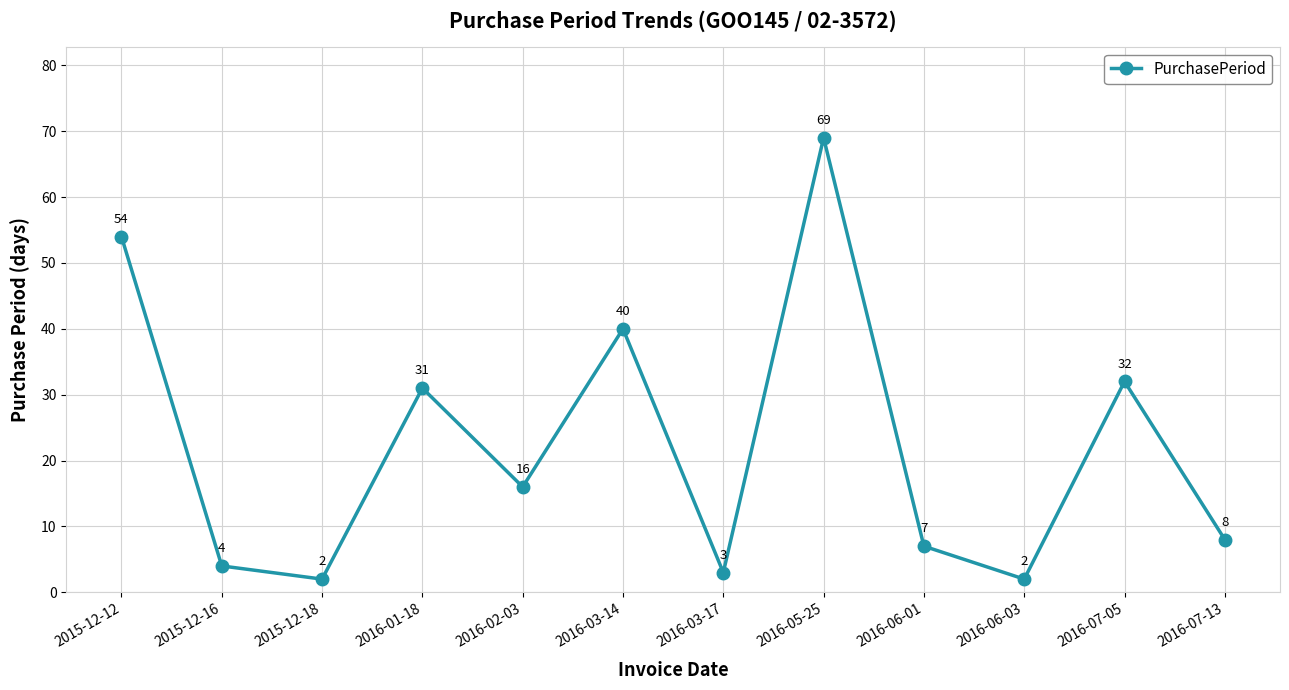

How many data points are less than 16?

6